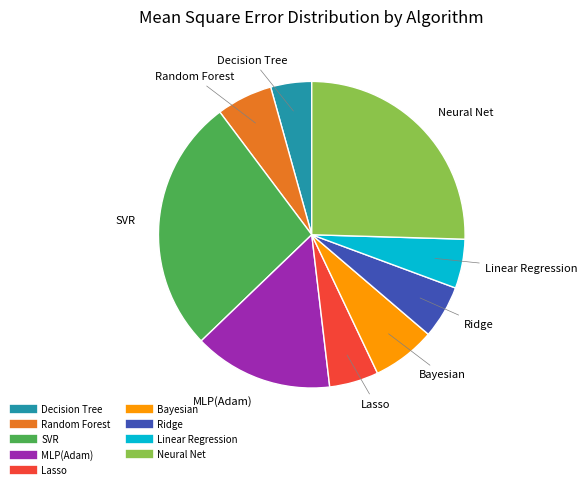

Does Lasso account for over 50% of the chart?

No